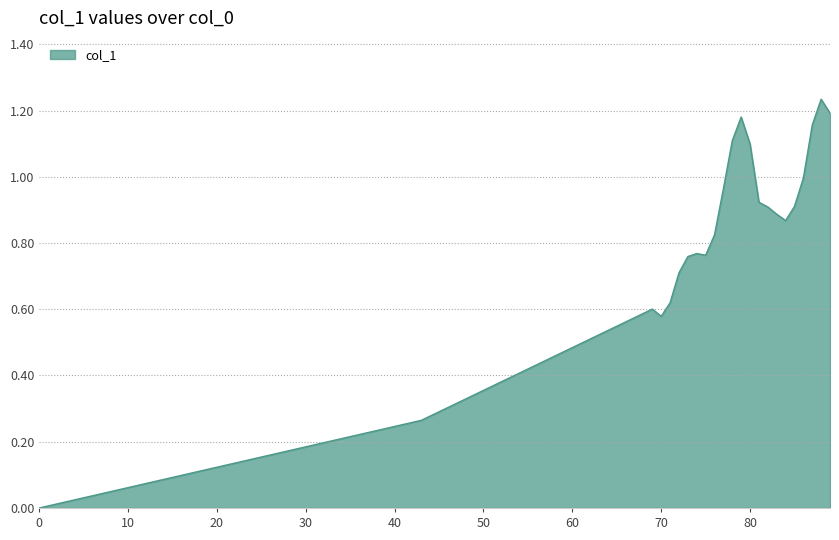

List the labels in order of value, smallest first.

0, 43, 70, 69, 71, 72, 73, 75, 74, 76, 84, 83, 82, 85, 81, 77, 86, 80, 78, 87, 79, 89, 88